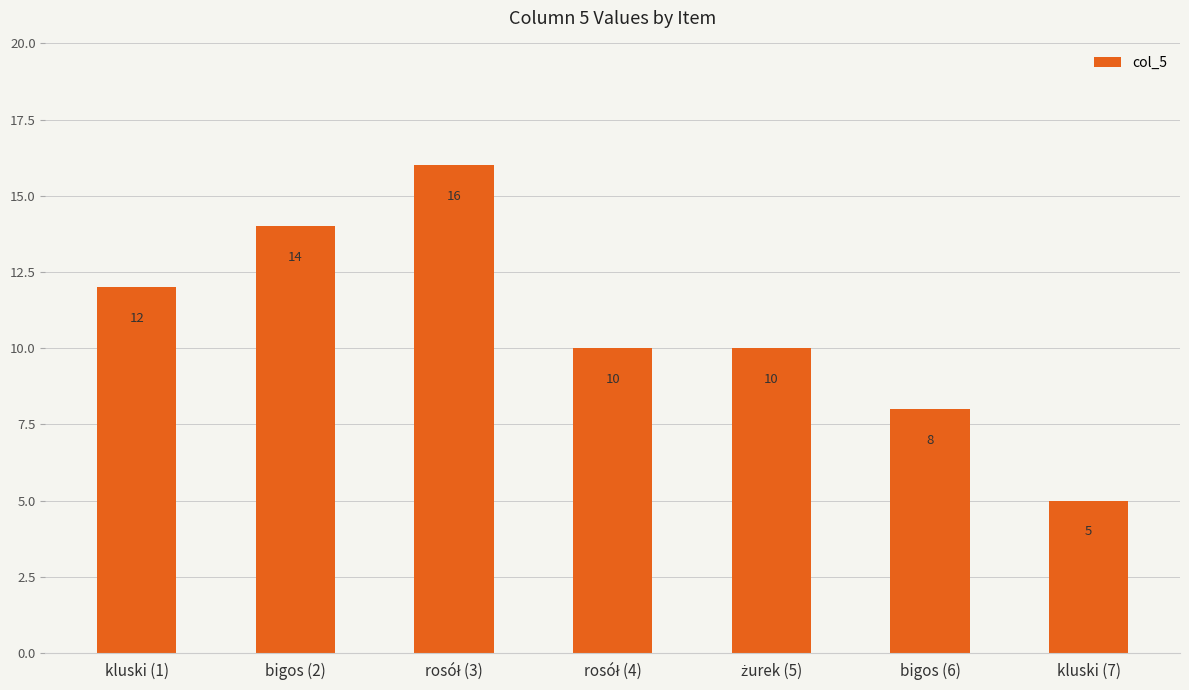

Between bigos (6) and kluski (7), which is larger?

bigos (6)